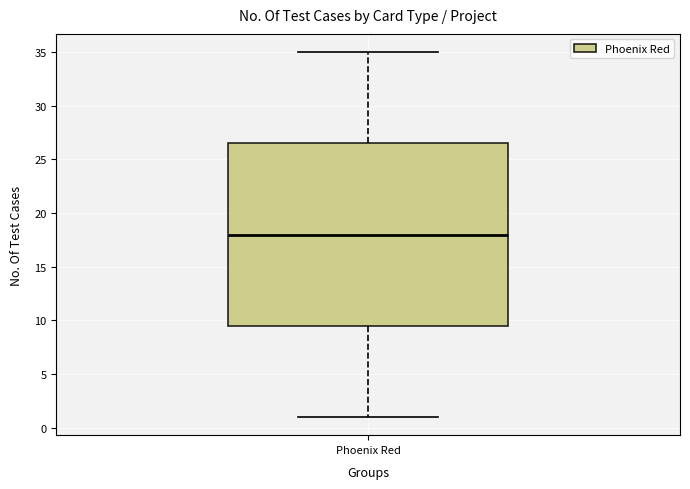

Read this box plot against the y-axis: the position of the median line, the range covered by the box, and the ends of both whiskers. The values are not printed on the chart, so give them approximately, as read against the axis.

median 18.0, box 9.5 to 26.5, whiskers 1.0 to 35.0